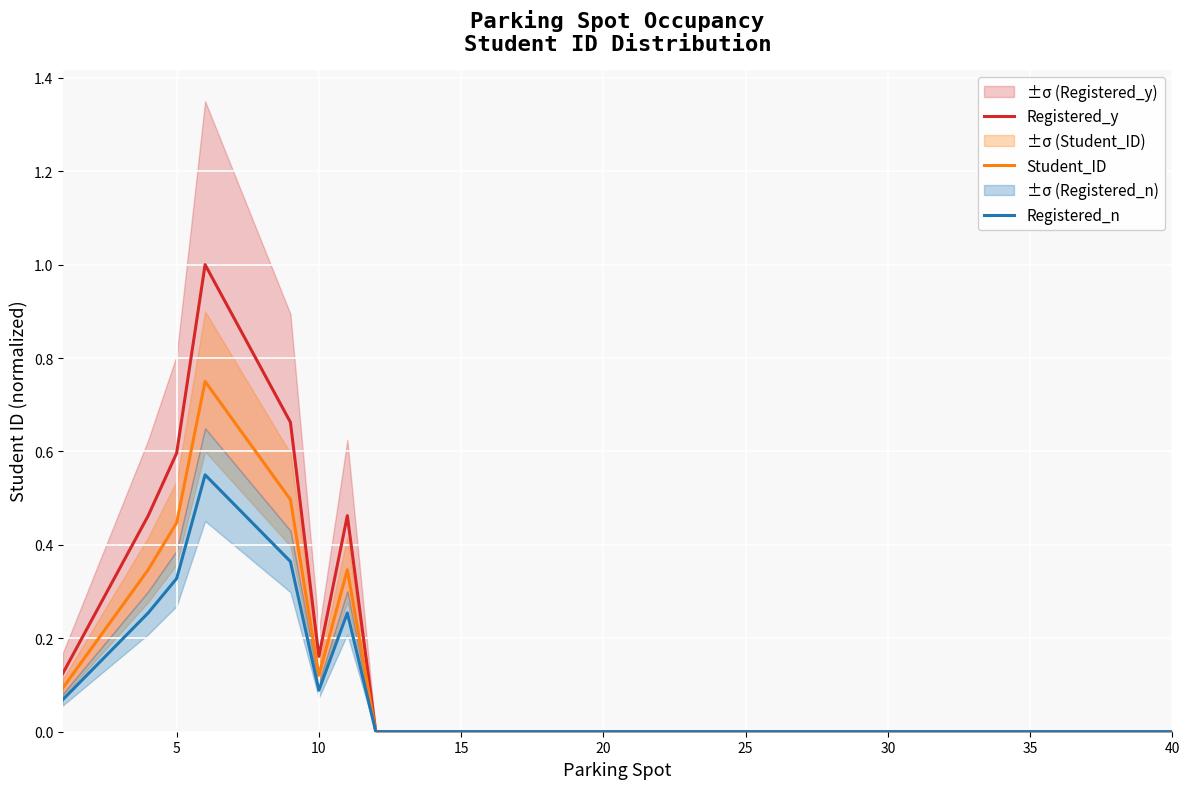

What is the sum of all Registered_y values?

5.7